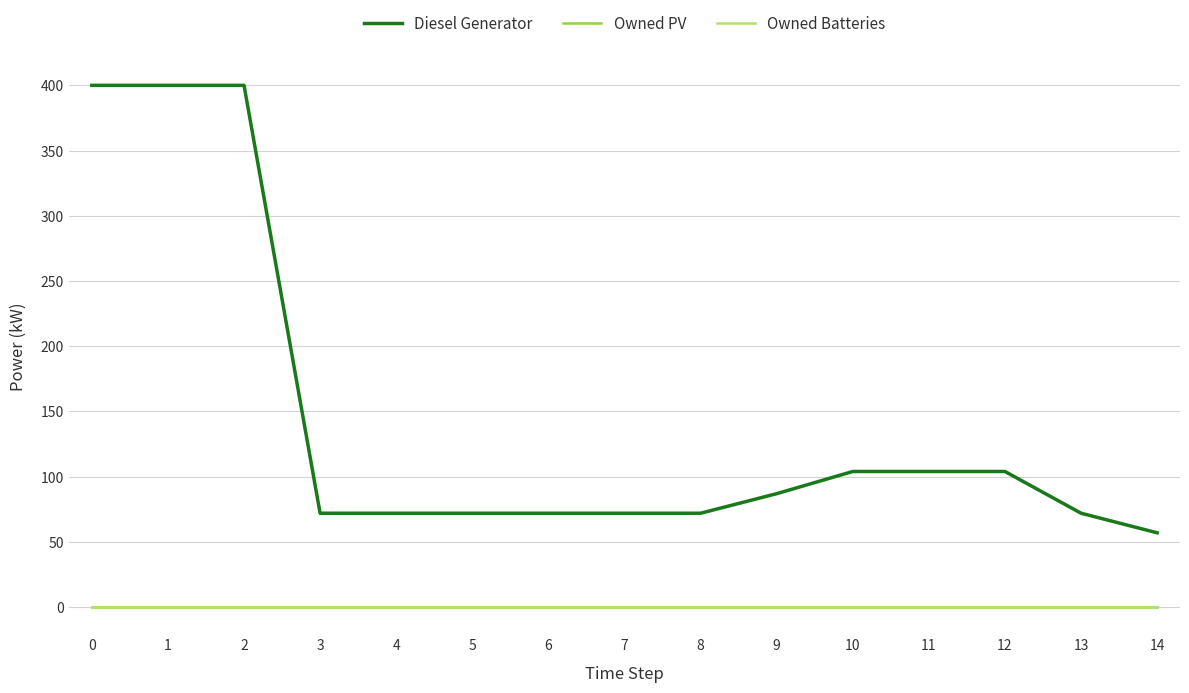

Reading left to right, transcribe all the data shown in this chart.

Diesel Generator: 400	400	400	72	72	72	72	72	72	87	104	104	104	72	57
Owned PV: 0	0	0	0	0	0	0	0	0	0	0	0	0	0	0
Owned Batteries: 0	0	0	0	0	0	0	0	0	0	0	0	0	0	0